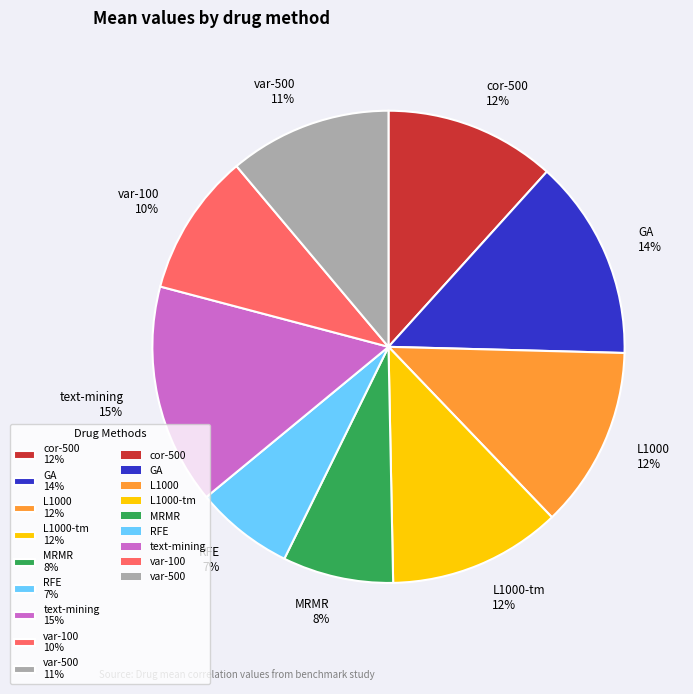

Which slice is the largest?

text-mining 15%